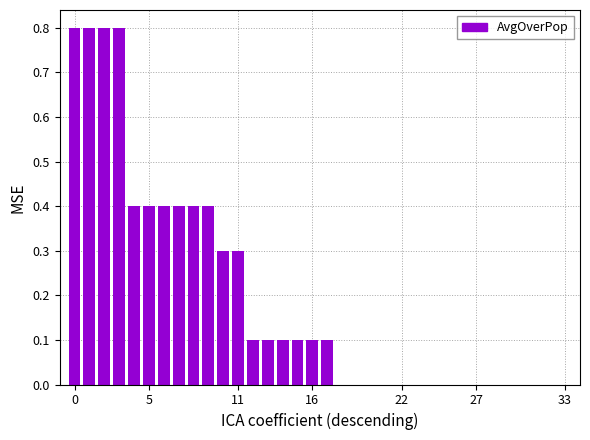

What is the greatest value displayed?

0.8